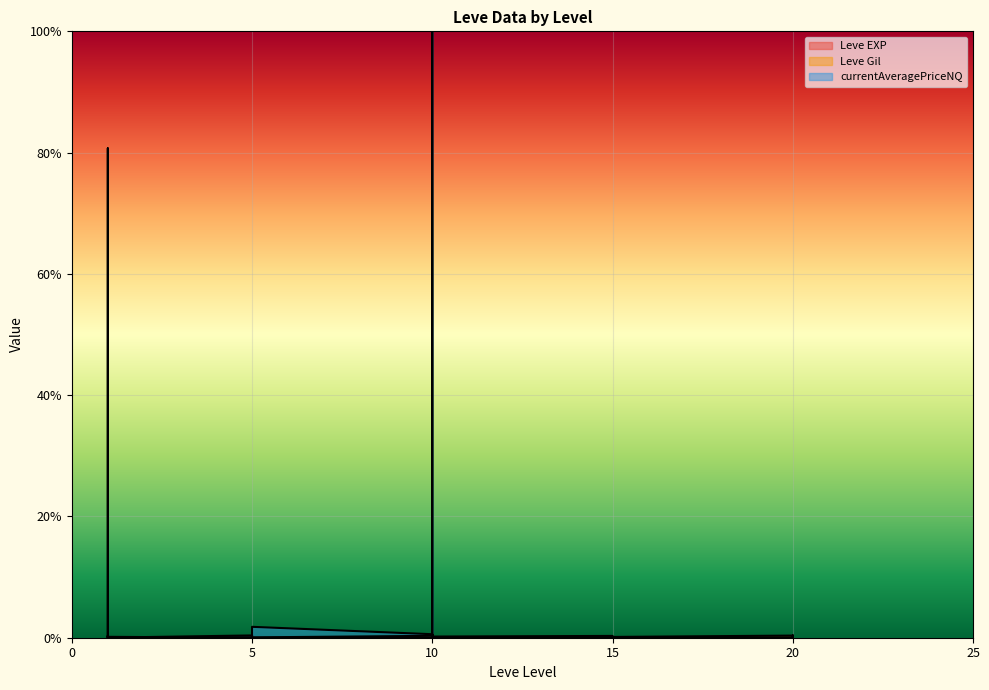

At which label is Leve EXP closest to 0?

1